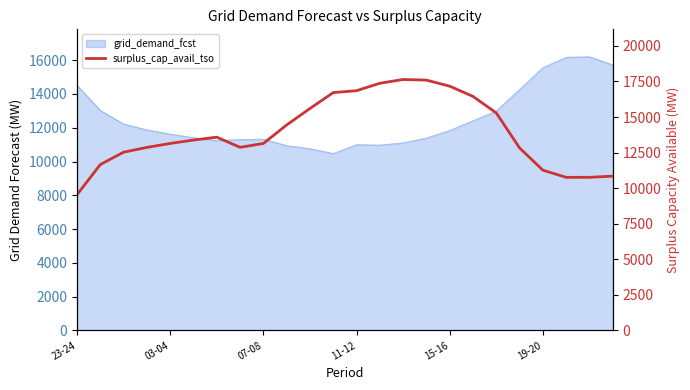

What is the approximate value at 13?

17372